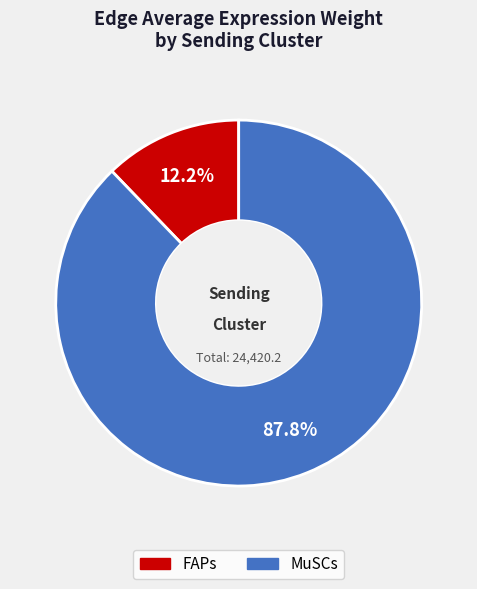

Which category has the smallest portion of the pie?

FAPs